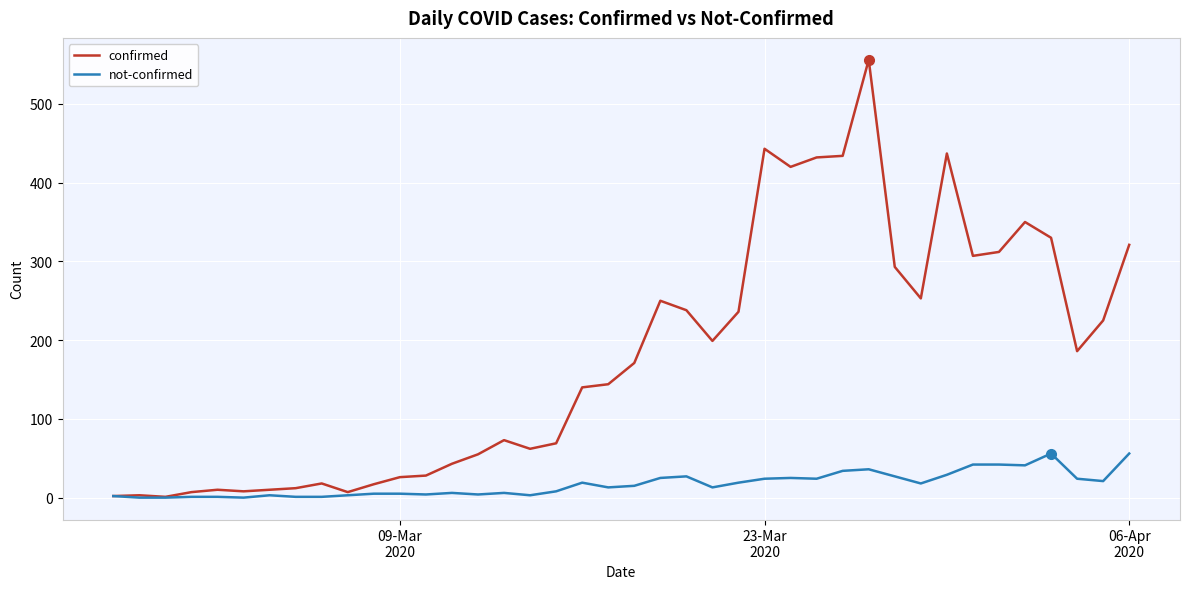

Rank the series by their average value, from highest to lowest.

confirmed, not-confirmed